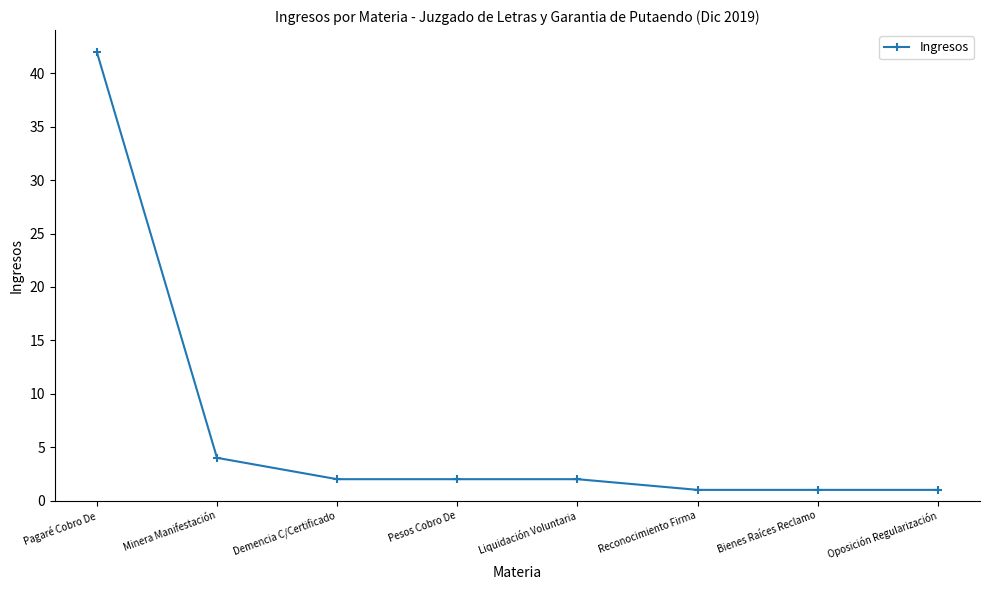

Where does the data first go above 2?

Pagaré Cobro De